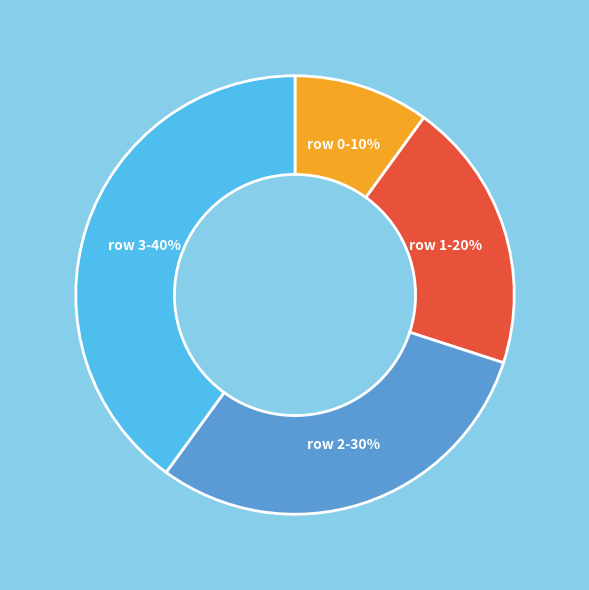

To the nearest percent, what is the average slice percentage?

25%